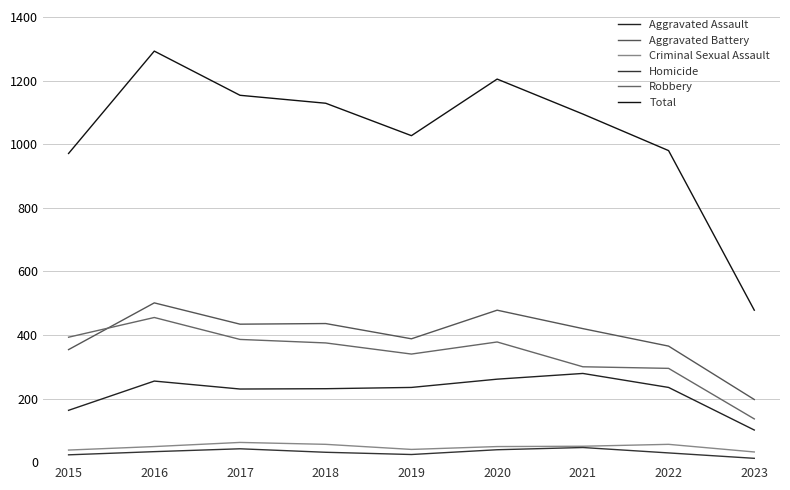

Reading left to right, list all the values displayed in this chart.

Aggravated Assault: 163	255	230	231	235	261	279	235	101
Aggravated Battery: 354	501	434	436	388	478	420	365	197
Criminal Sexual Assault: 38	49	62	56	40	49	50	56	32
Homicide: 23	33	42	31	24	39	46	29	12
Robbery: 393	455	386	375	340	378	300	295	136
Total: 971	1293	1154	1129	1027	1205	1095	980	478